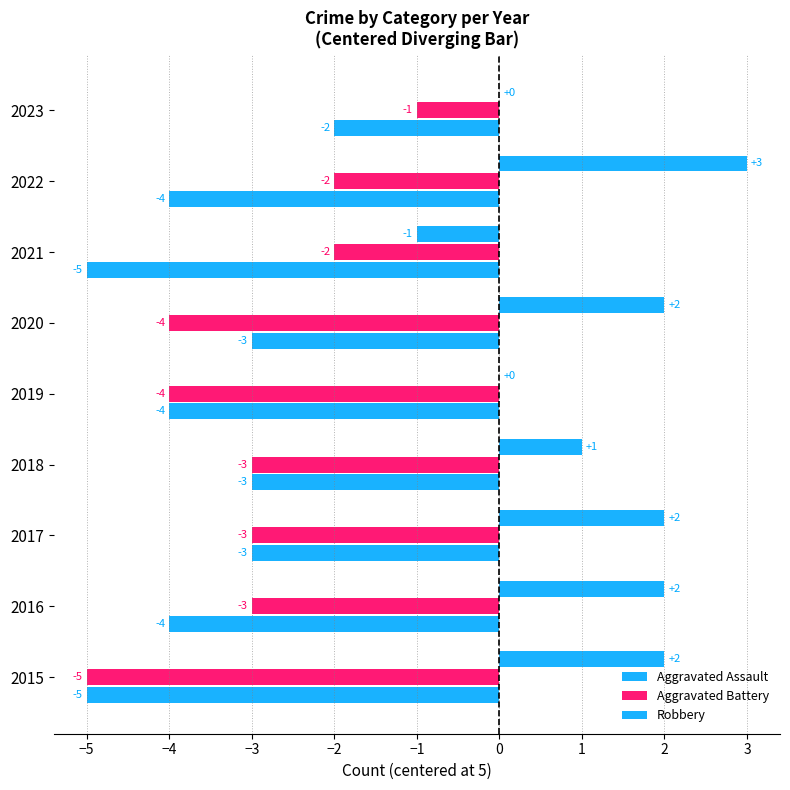

What is the sum of all Aggravated Assault values?

-33